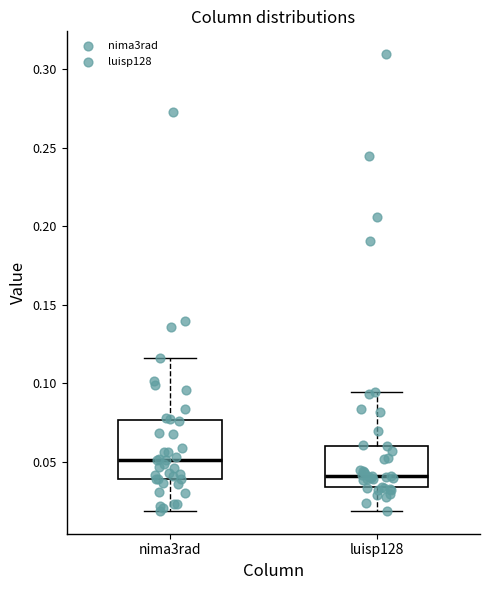

Reading left to right, read every box against the y-axis: the position of its median line, the range the box covers, and the ends of its whiskers. The values are not printed on the chart, so give them approximately, as read against the axis.

nima3rad: median 0.050, box 0.040 to 0.075, whiskers 0.020 to 0.115
luisp128: median 0.040, box 0.035 to 0.060, whiskers 0.020 to 0.095